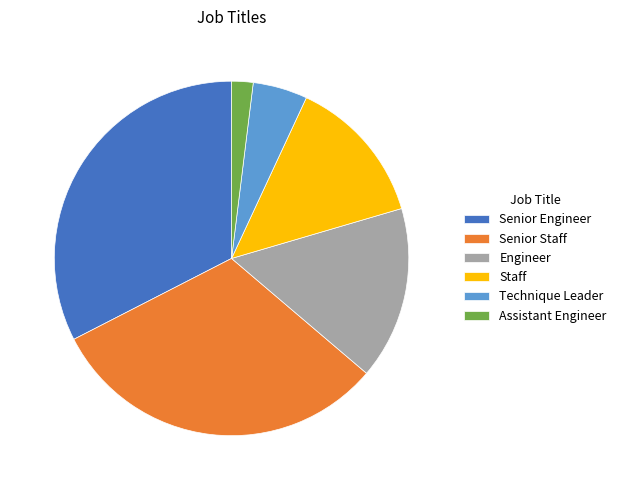

Is it true that Senior Staff is 43% of the pie?

False